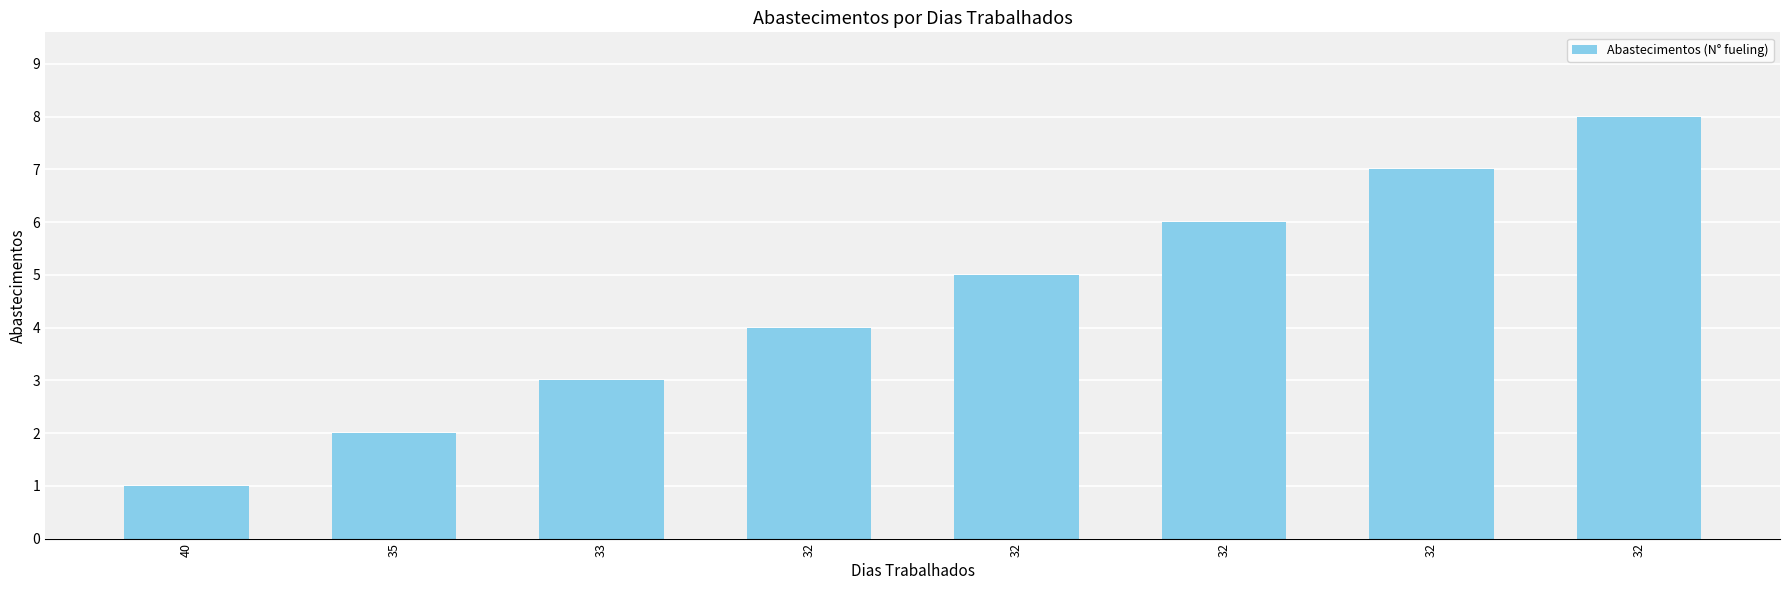

Does the chart contain any negative values?

No